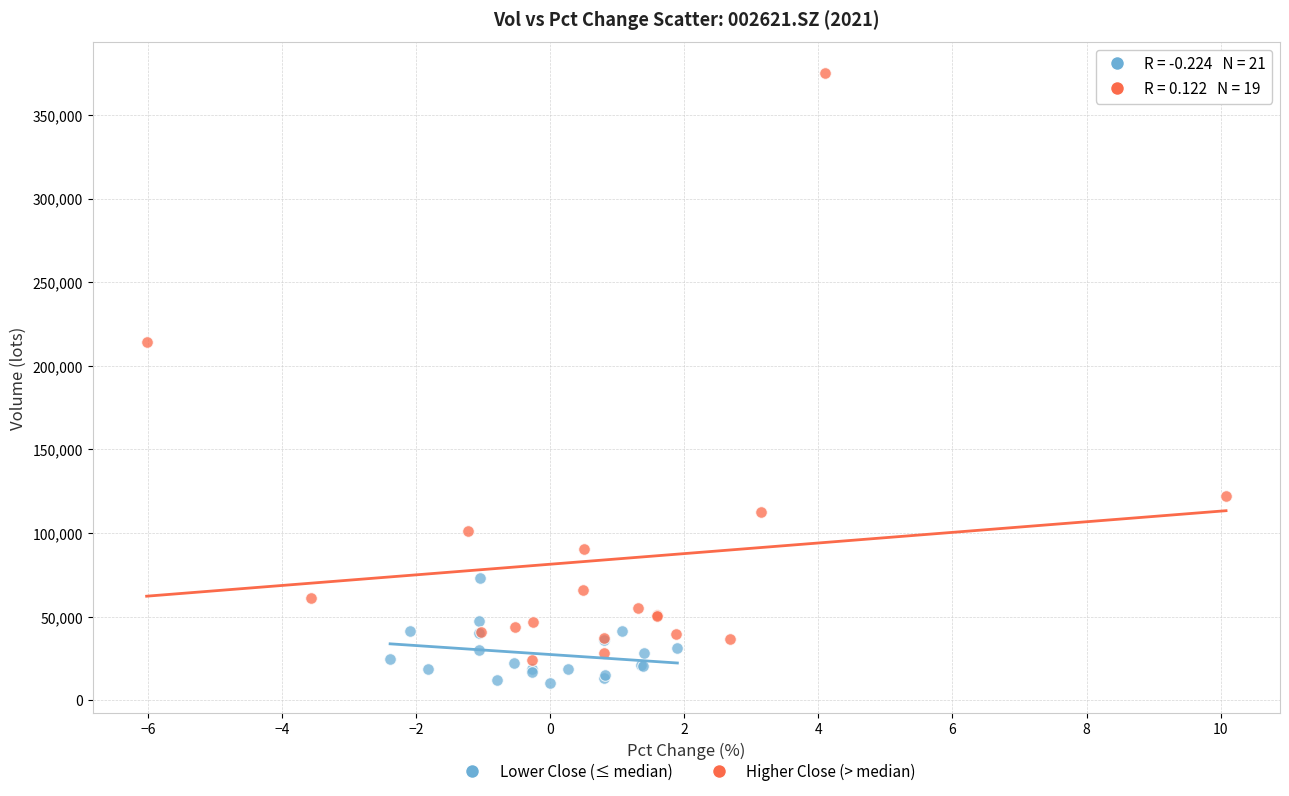

Which series has the widest spread of Y values?

Higher Close (> median)